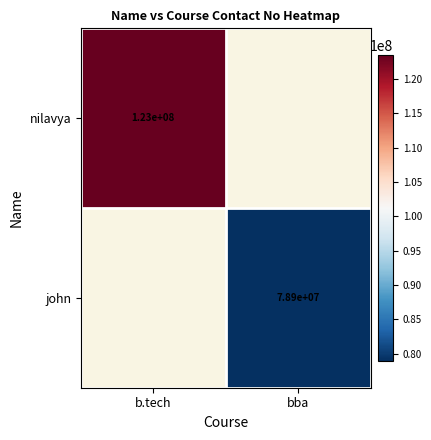

The john series shows 119112105 at bba. True or false?

False